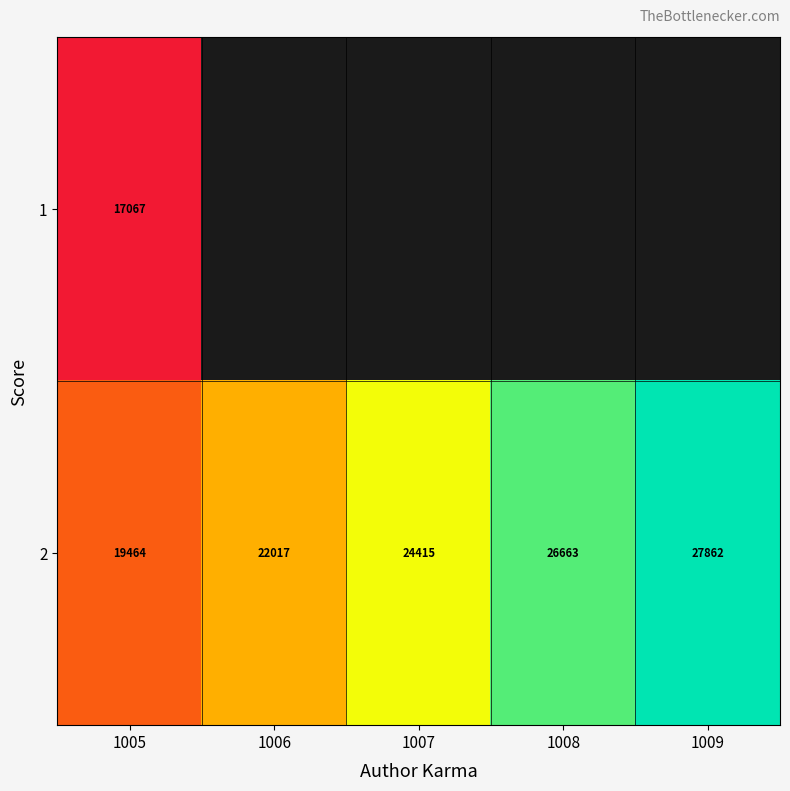

At which label does row_1 reach its minimum?

1005